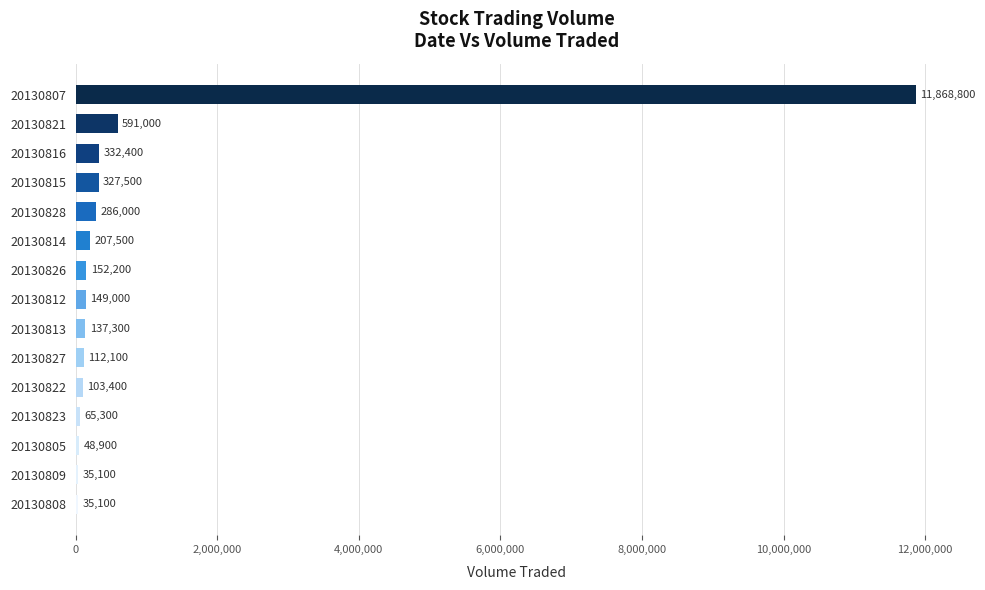

What is the sum of all values?

14451600